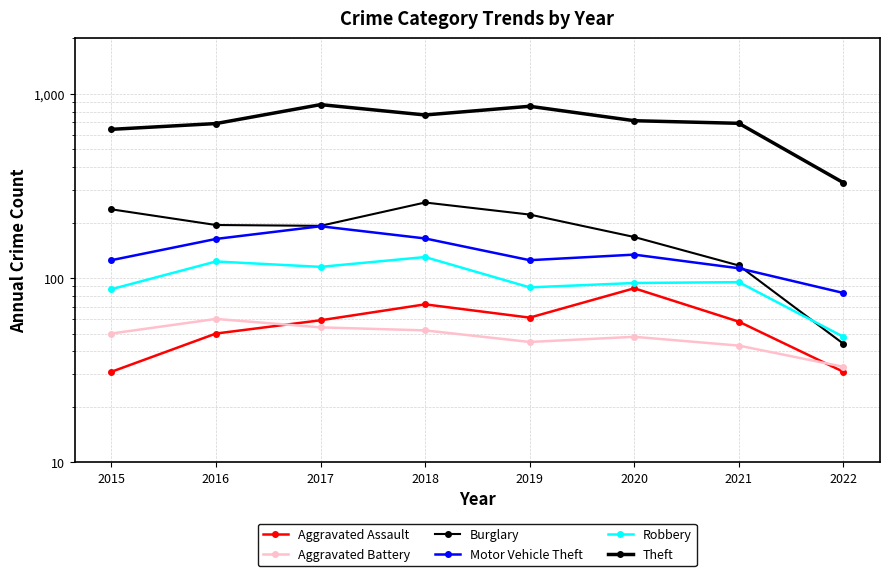

What is the difference between the maximum and minimum values in the Theft series?

544